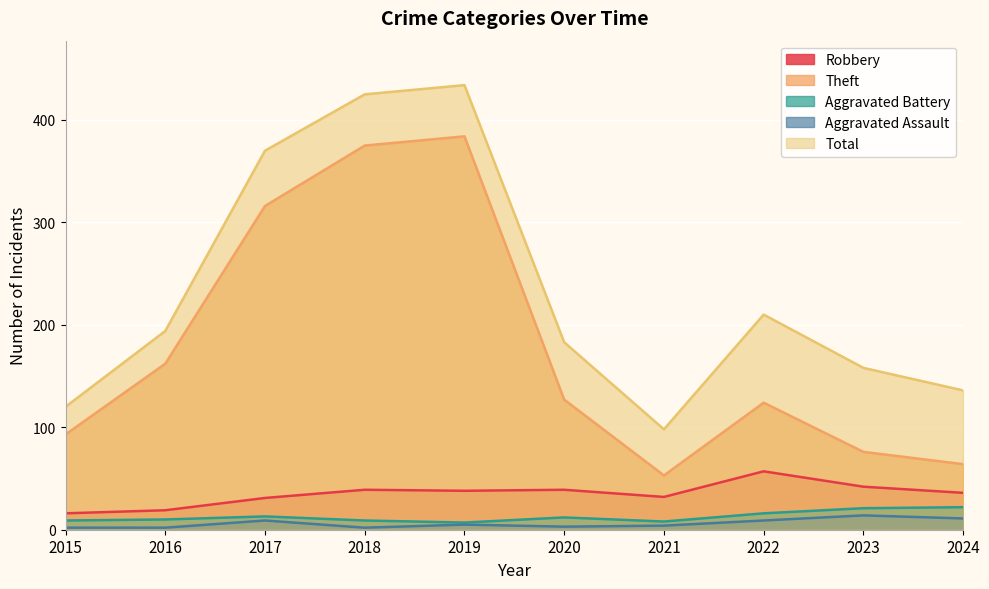

What is the total value across all series at 2022?

416